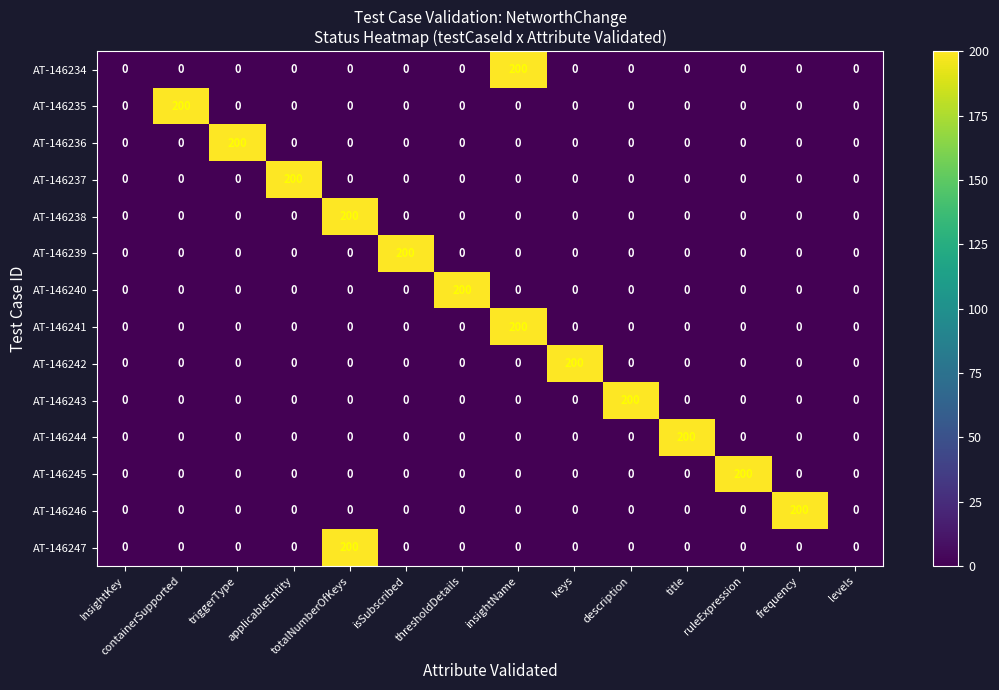

Count the number of data series in this chart.

14